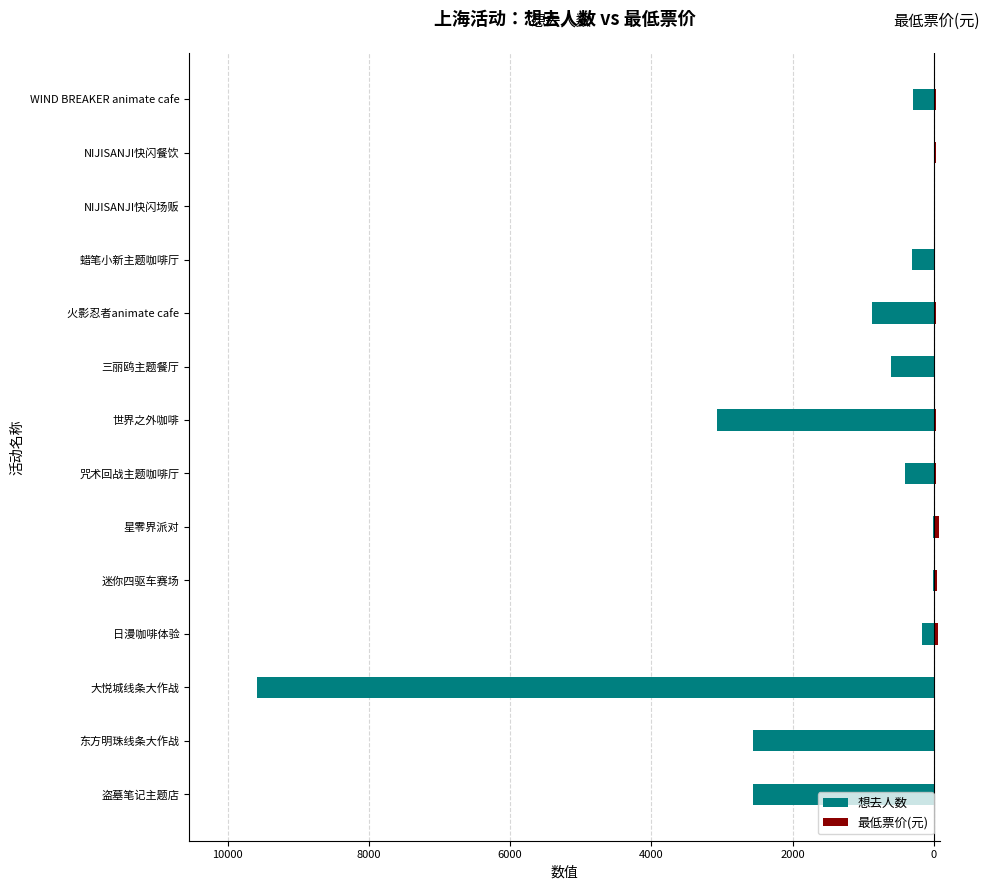

Is it true that 想去人数 equals 0 at NIJISANJI快闪场贩?

True